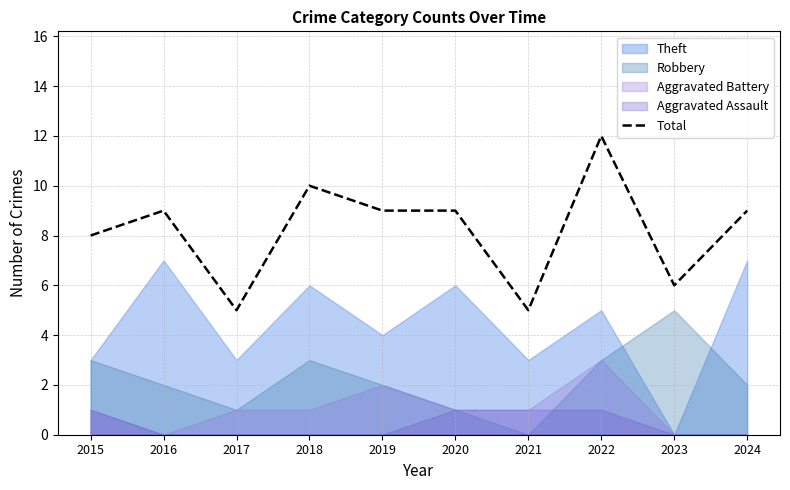

At which label does the data first exceed 9?

2018